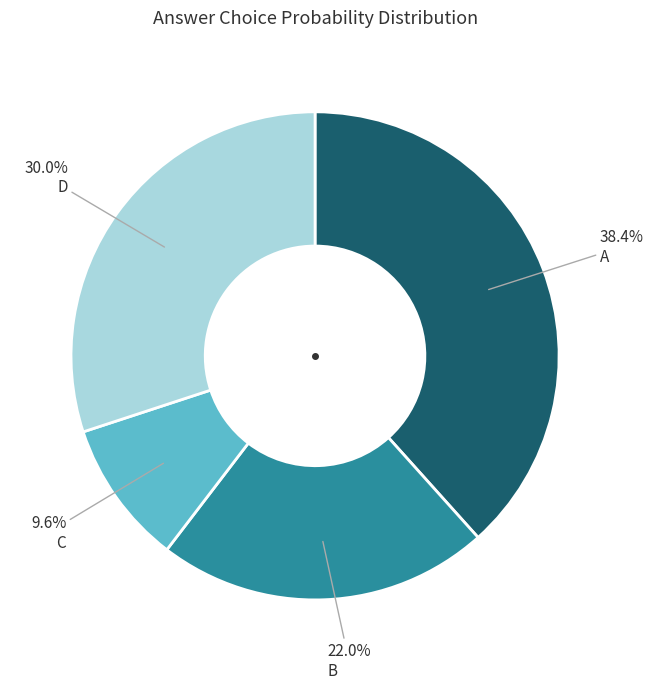

Count the number of slices in the pie.

4